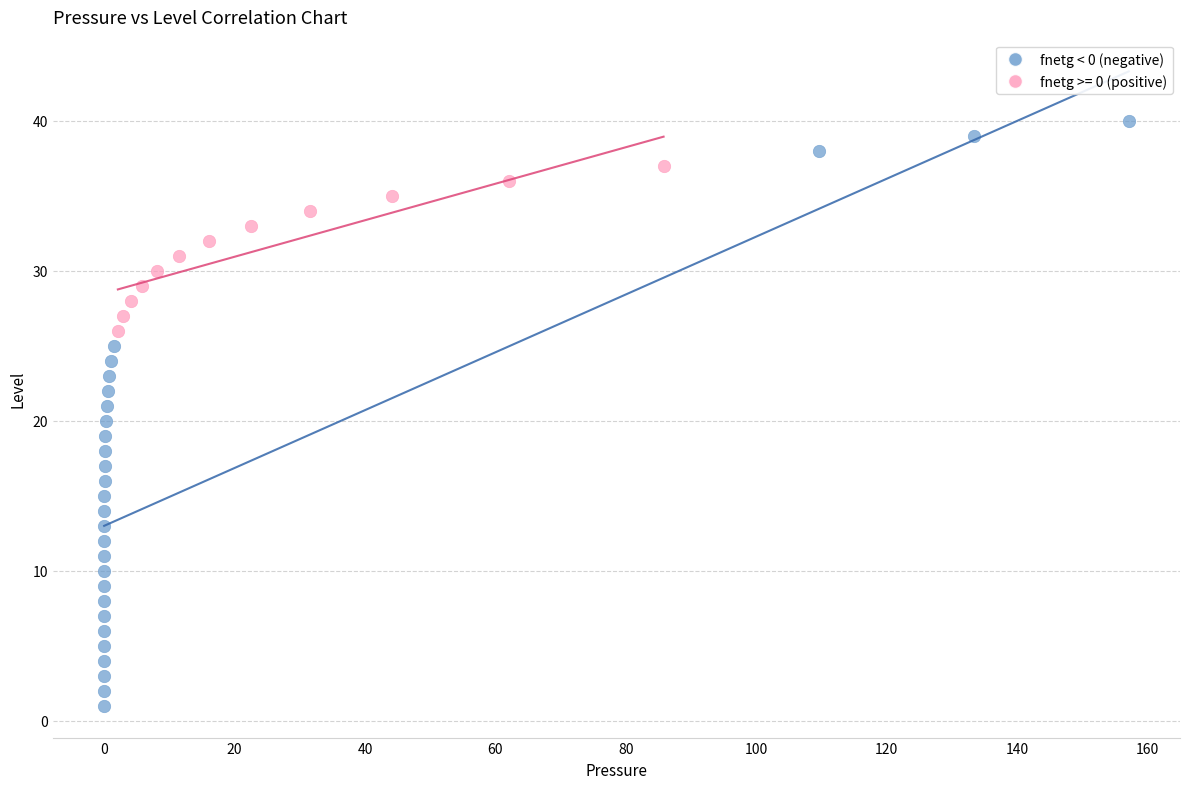

Which series has the largest Y range (max minus min)?

fnetg < 0 (negative)